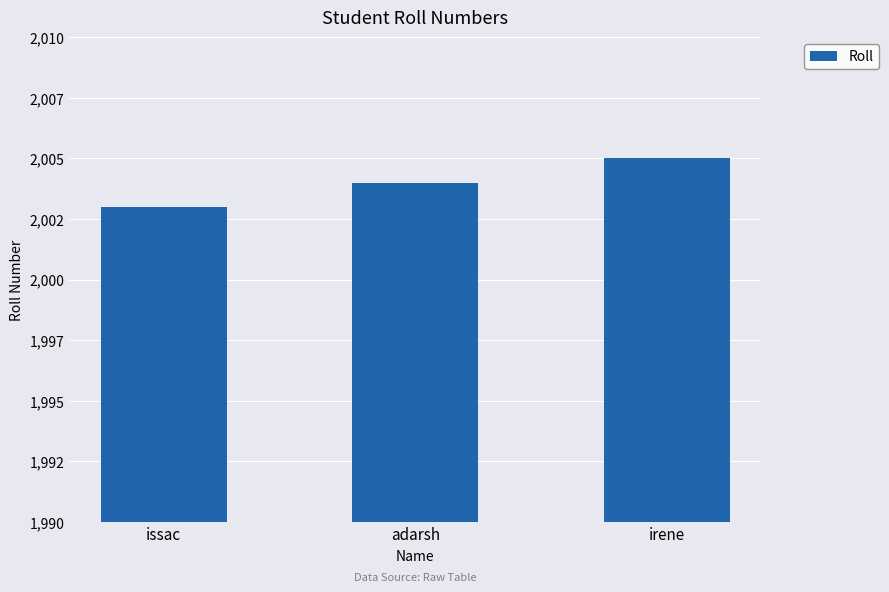

At which category does the chart reach its minimum across all series?

issac